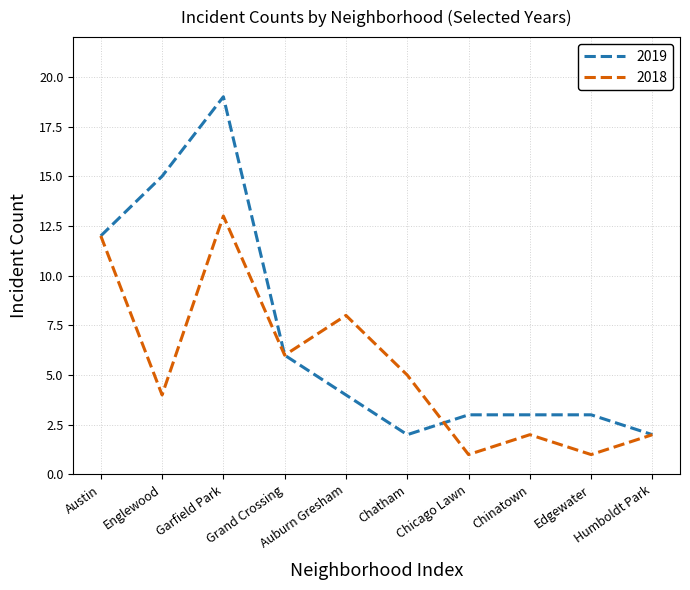

Does the chart display data point markers on the line(s)?

No